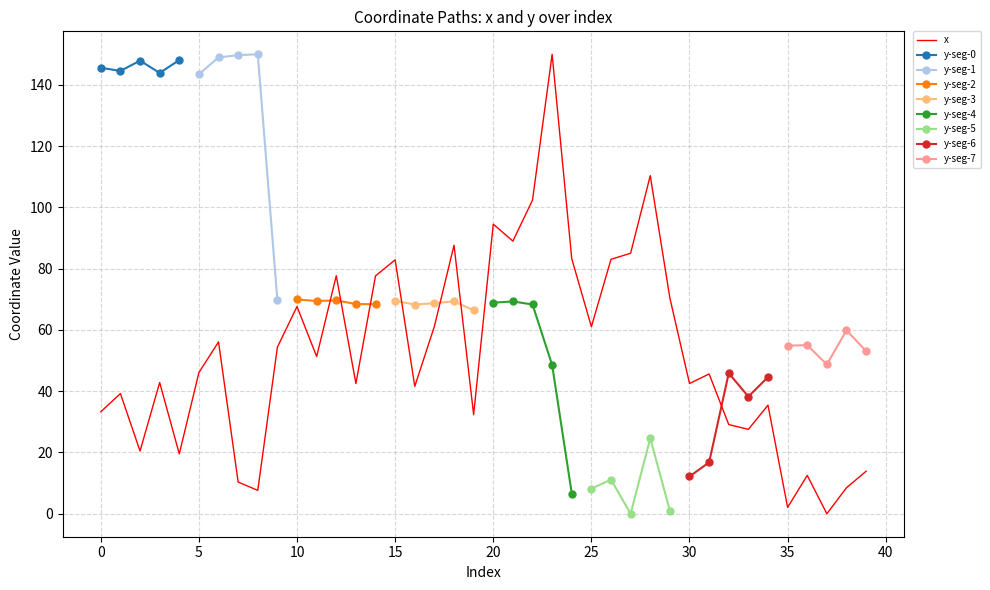

What is the value of the 32nd point from the left?

45.6